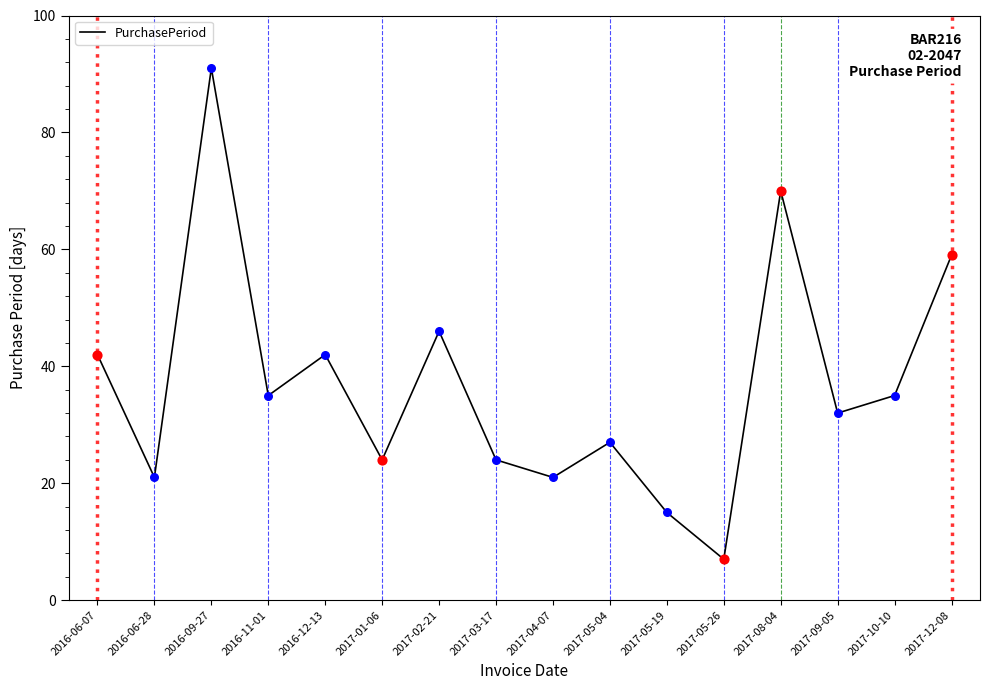

What is the change in value from 2016-06-28 to 2016-12-13?

+21